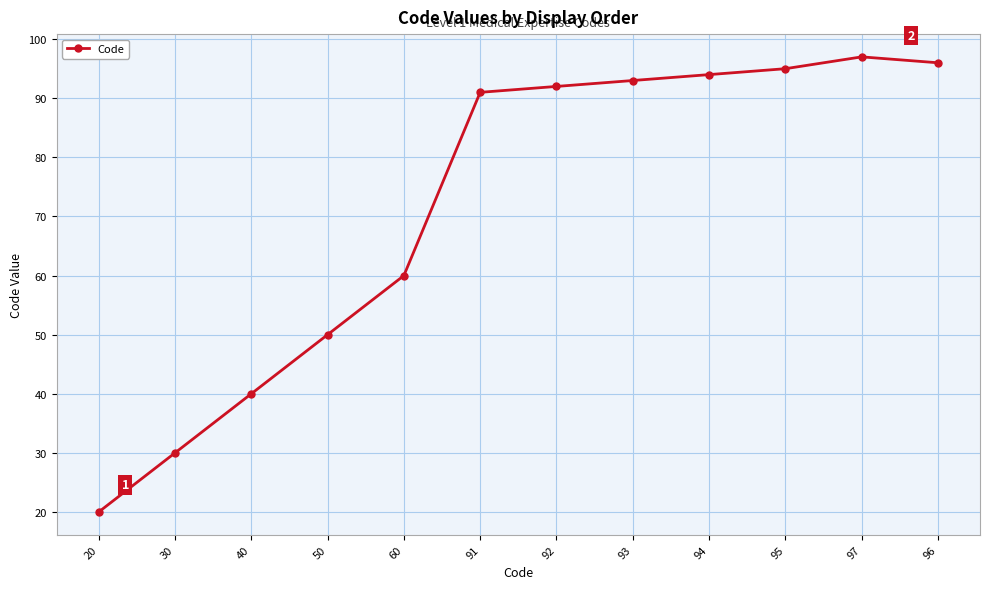

What is the label of the 4th point from the left?

50